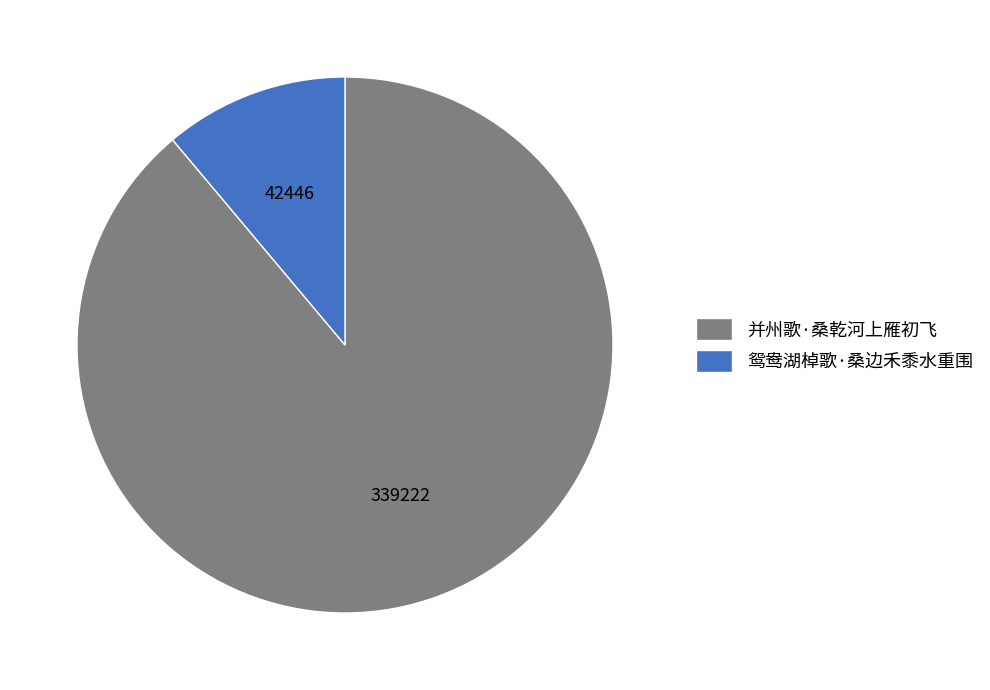

Which category has the smallest portion of the pie?

鸳鸯湖棹歌·桑边禾黍水重围